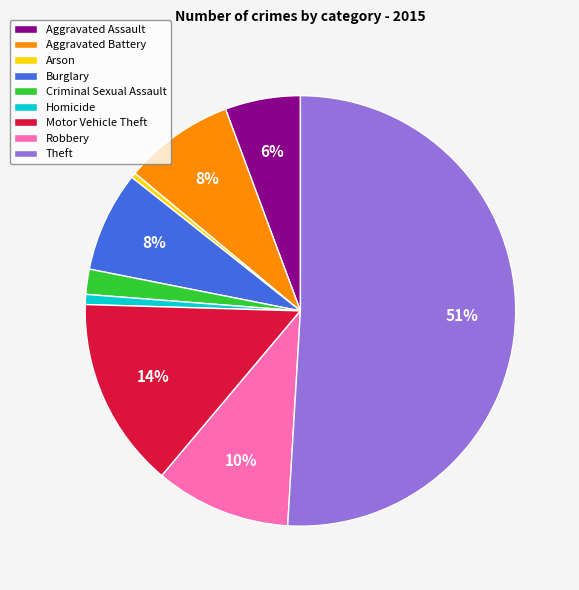

Which has a higher value, Burglary or Robbery?

Robbery